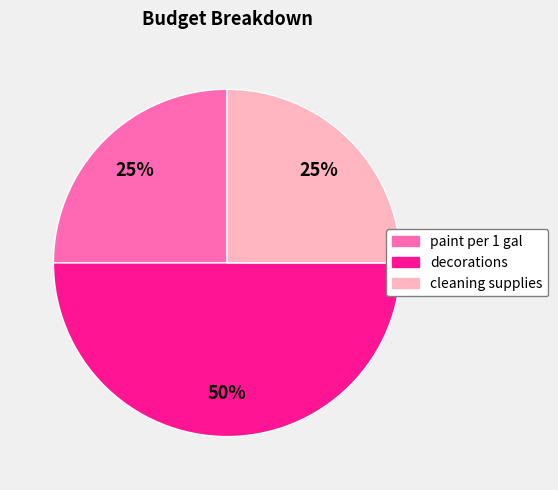

Is it true that paint per 1 gal is 13% of the pie?

False